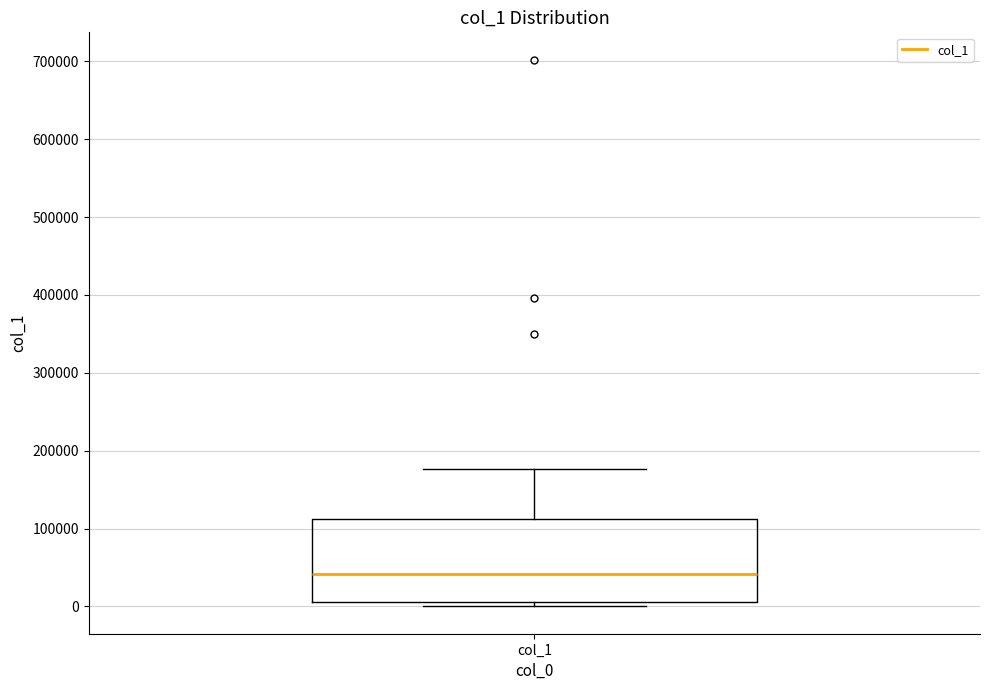

Read this box plot against the y-axis: the position of the median line, the range covered by the box, and the ends of both whiskers. The values are not printed on the chart, so give them approximately, as read against the axis.

median 40000, box 10000 to 110000, whiskers 0 to 180000